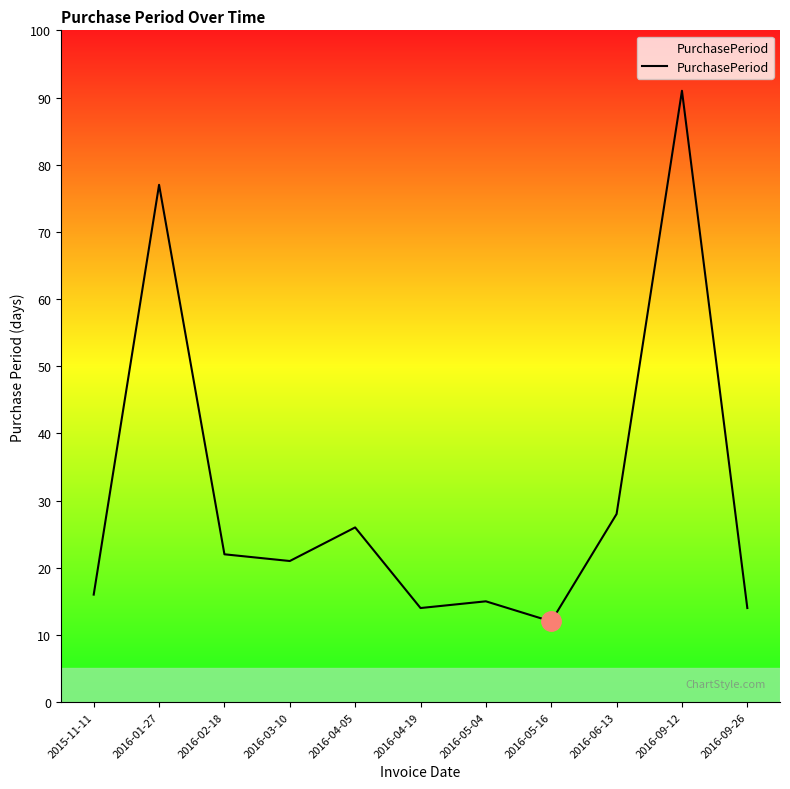

What is the change in value from 2016-04-05 to 2016-05-16?

-14